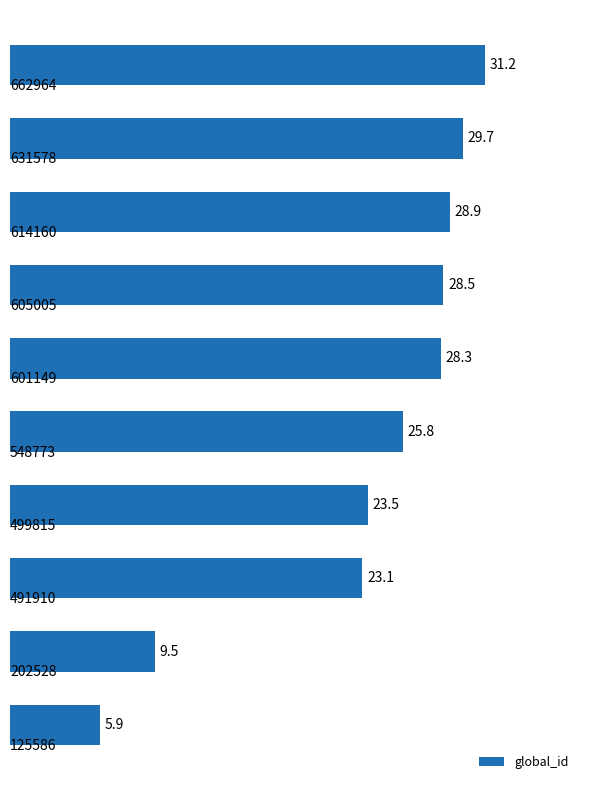

What is the difference between the second highest and minimum values?

23.8